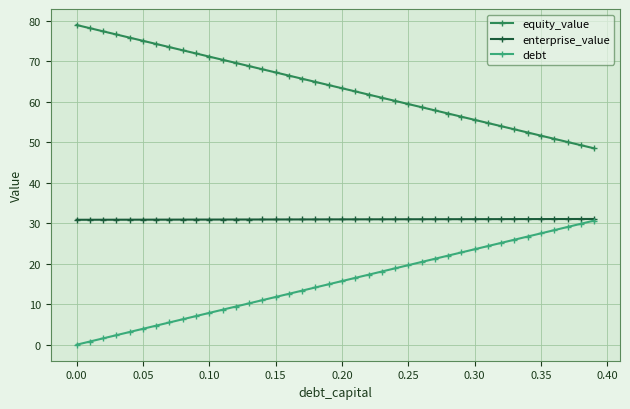

Rank the series by their average value, from highest to lowest.

equity_value, enterprise_value, debt